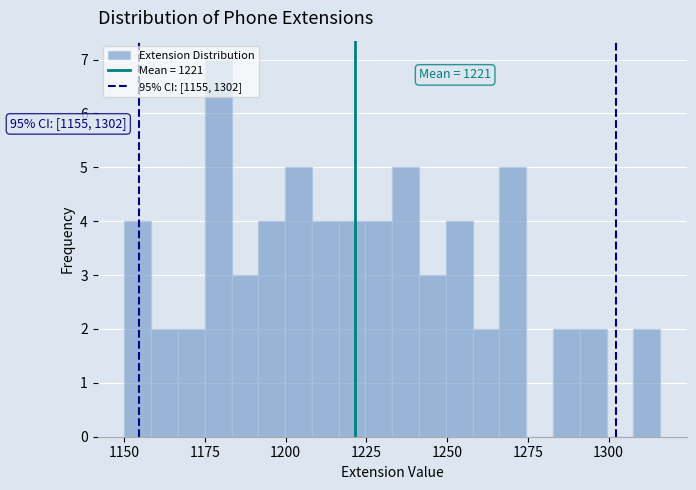

Around what value on the x-axis is the tallest bar? Give the approximate position of its centre, as read against the axis.

1180